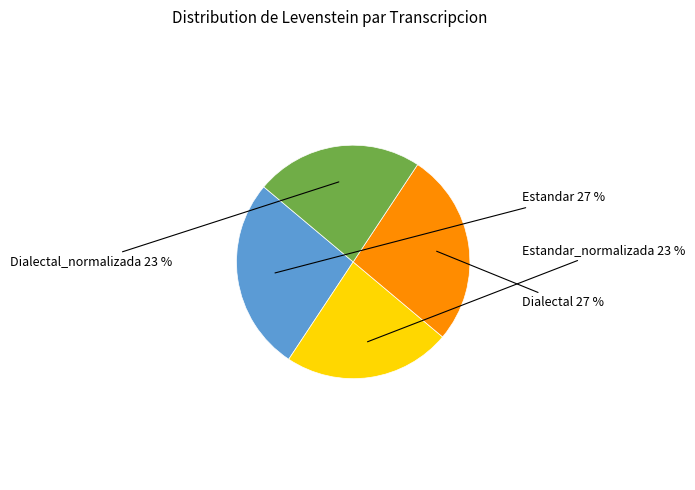

To the nearest percent, what is the difference between the largest and smallest slice percentages?

4%